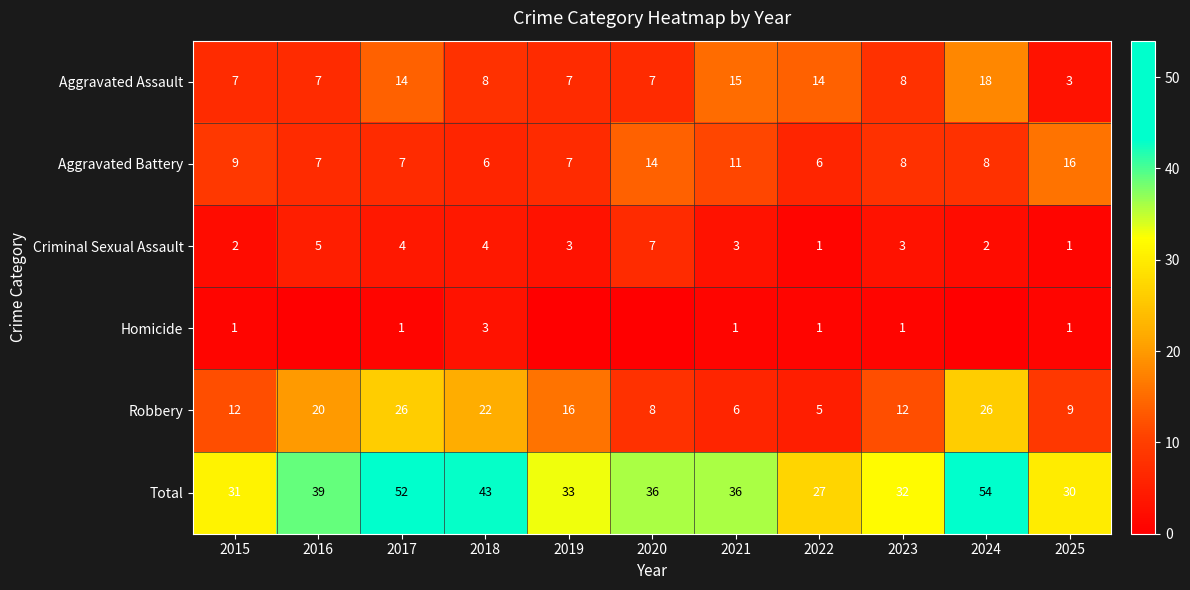

At which label does Criminal Sexual Assault first exceed 3?

2016